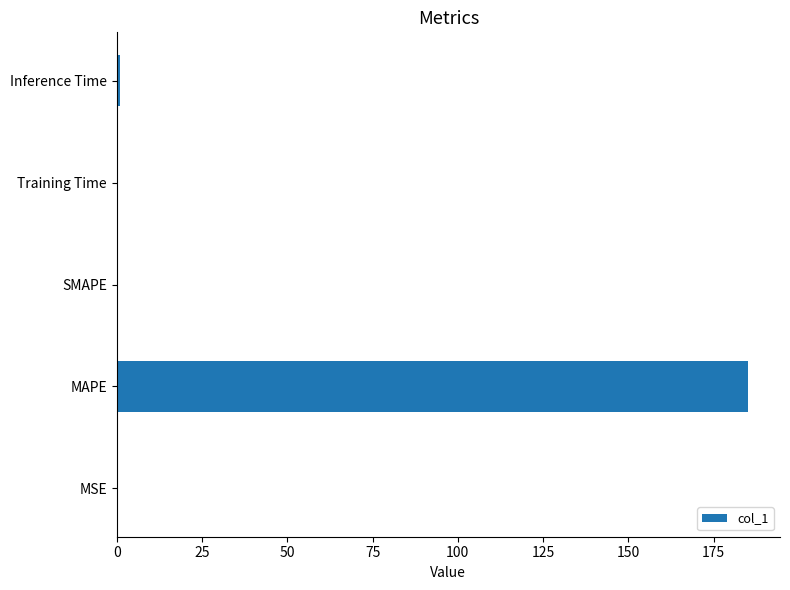

True or false: the data shows 0.0 at MSE.

True